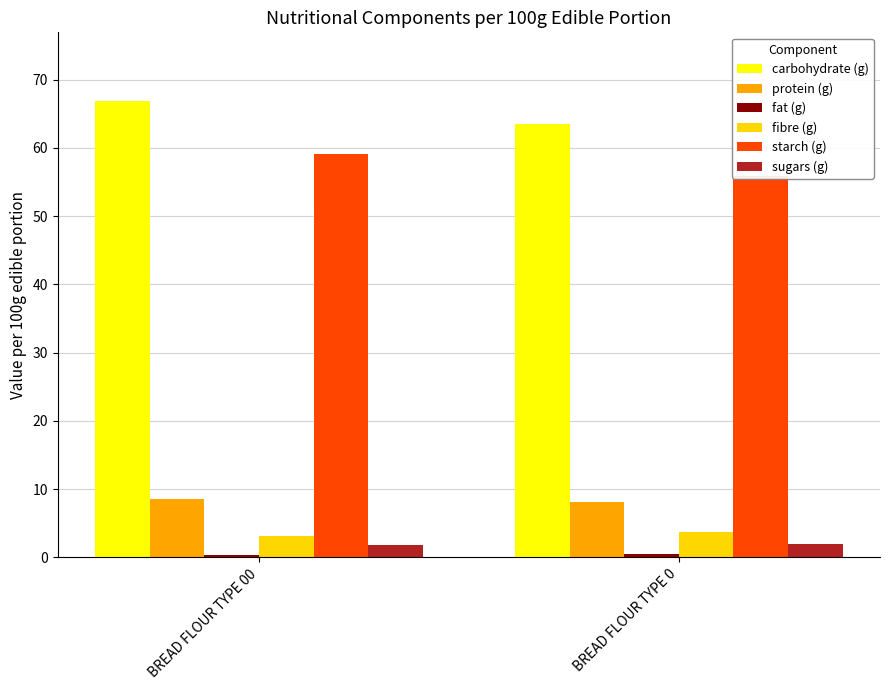

At which category is the sum across all series the highest?

BREAD FLOUR TYPE 00